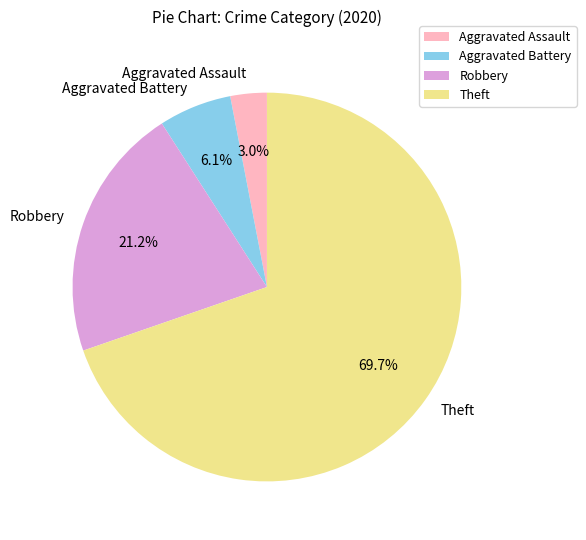

Which has a higher value, Aggravated Battery or Theft?

Theft